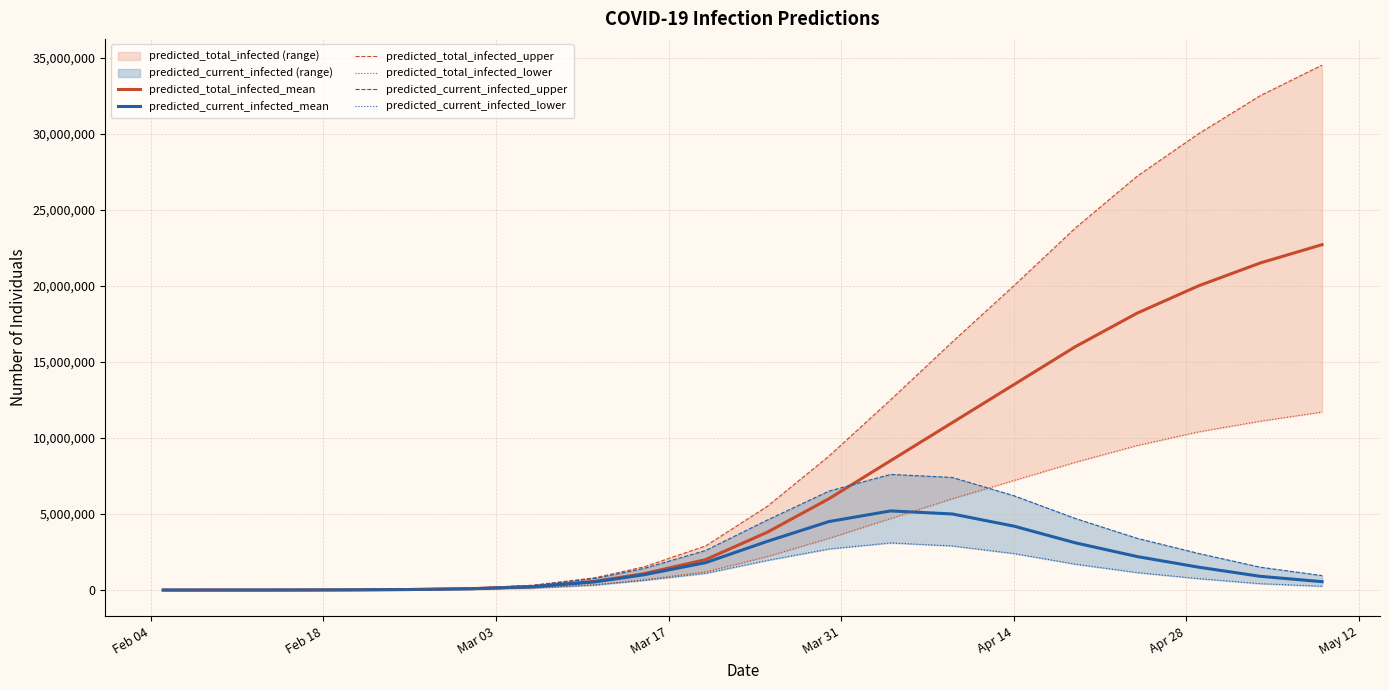

How many intersections are there between predicted_current_infected_lower and predicted_total_infected_lower?

1